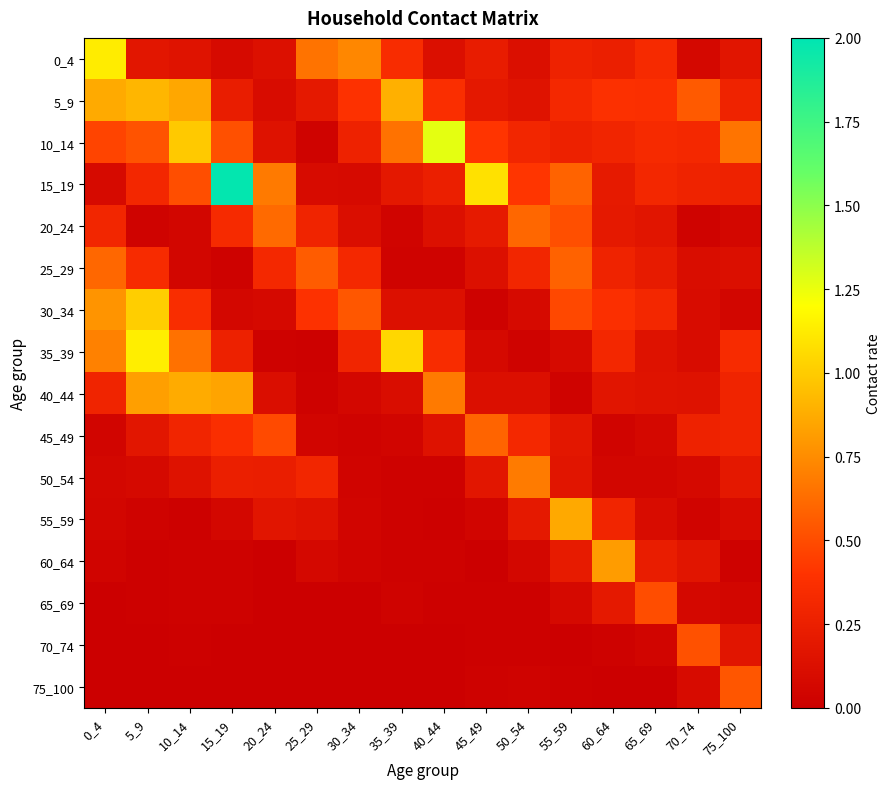

What is the maximum value shown in the chart?

2.0